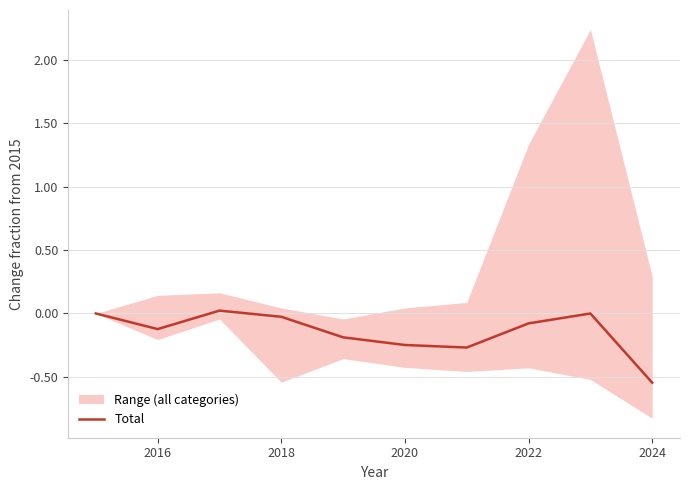

What is the difference between the maximum and minimum values?

0.6